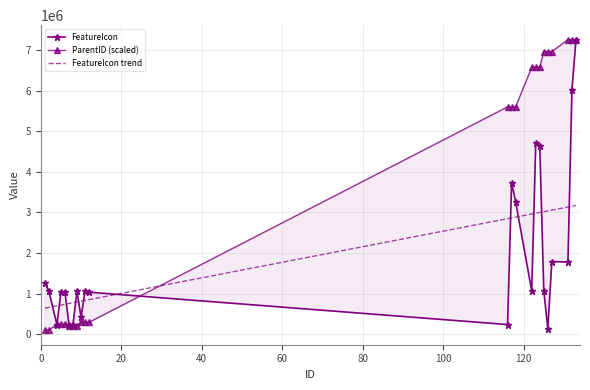

What is the value of the ParentID point at the 12th from the left?

5597916.7